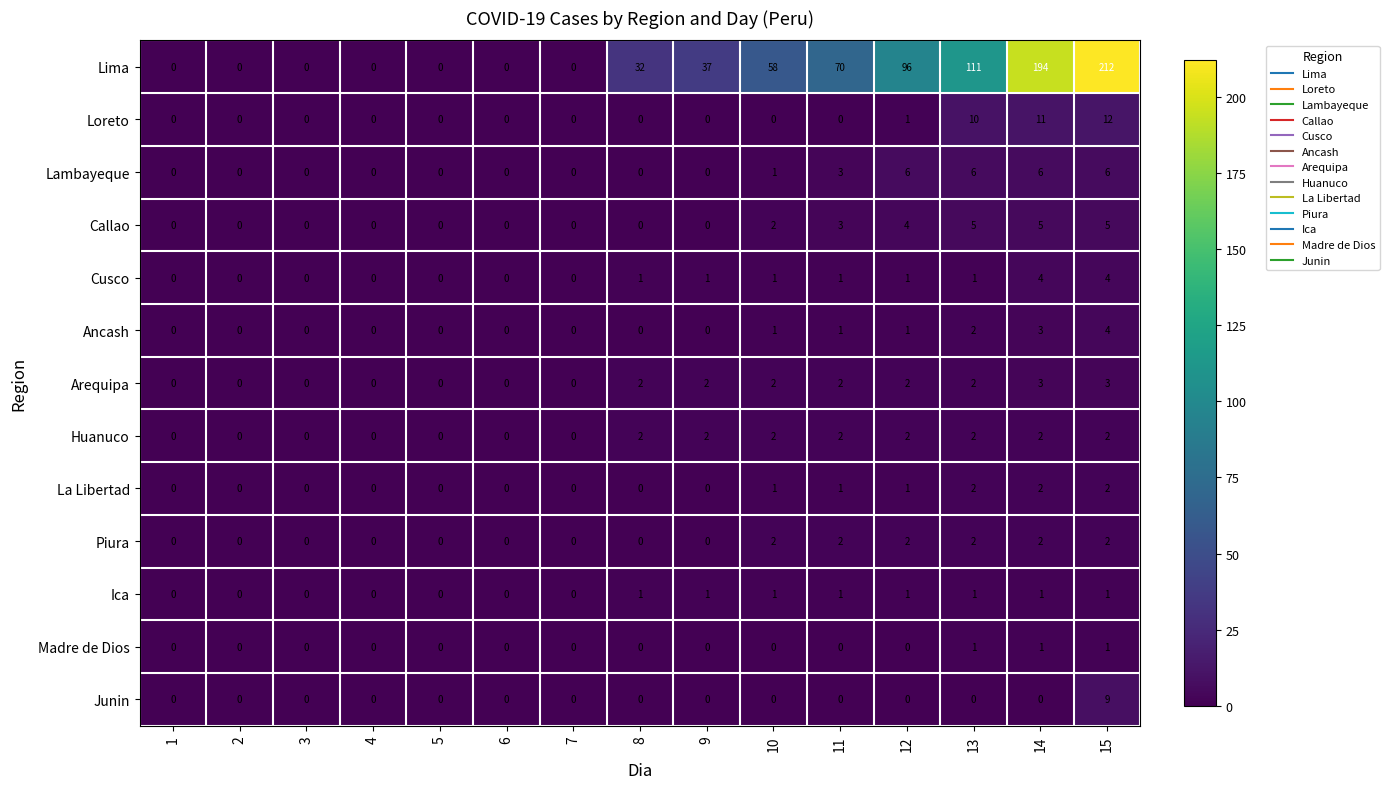

What is the total value across all series at 8?

38